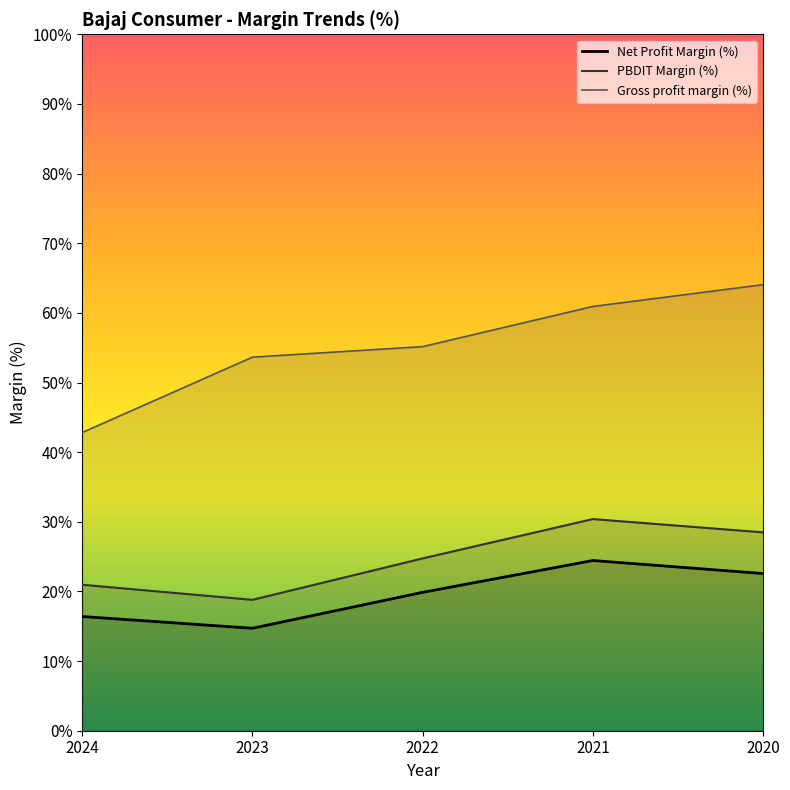

Reading right to left, what are all the values shown in this chart?

Net Profit Margin (%): 2020=22.6	2021=24.4	2022=19.9	2023=14.7	2024=16.4
PBDIT Margin (%): 2020=28.5	2021=30.4	2022=24.7	2023=18.8	2024=21.0
Gross profit margin (%): 2020=64.0	2021=60.9	2022=55.1	2023=53.6	2024=42.8